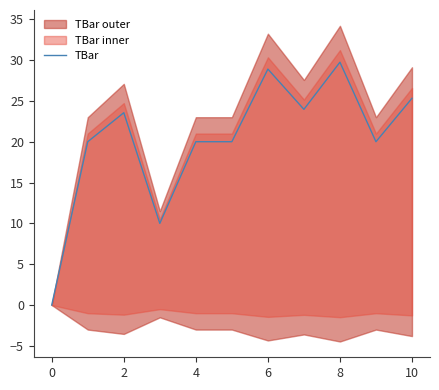

What is the greatest value displayed?

29.7